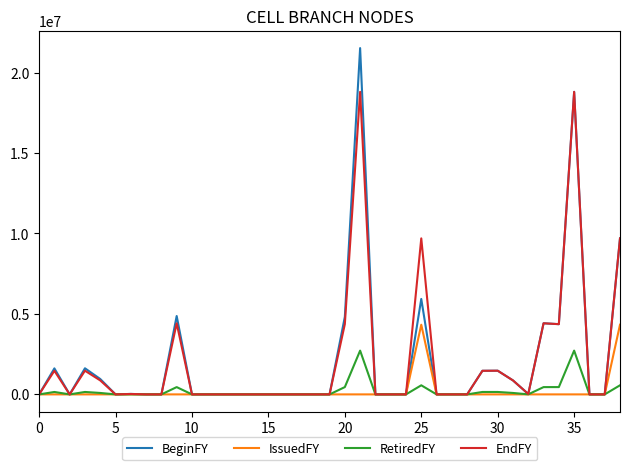

Does the chart have visible grid lines?

No